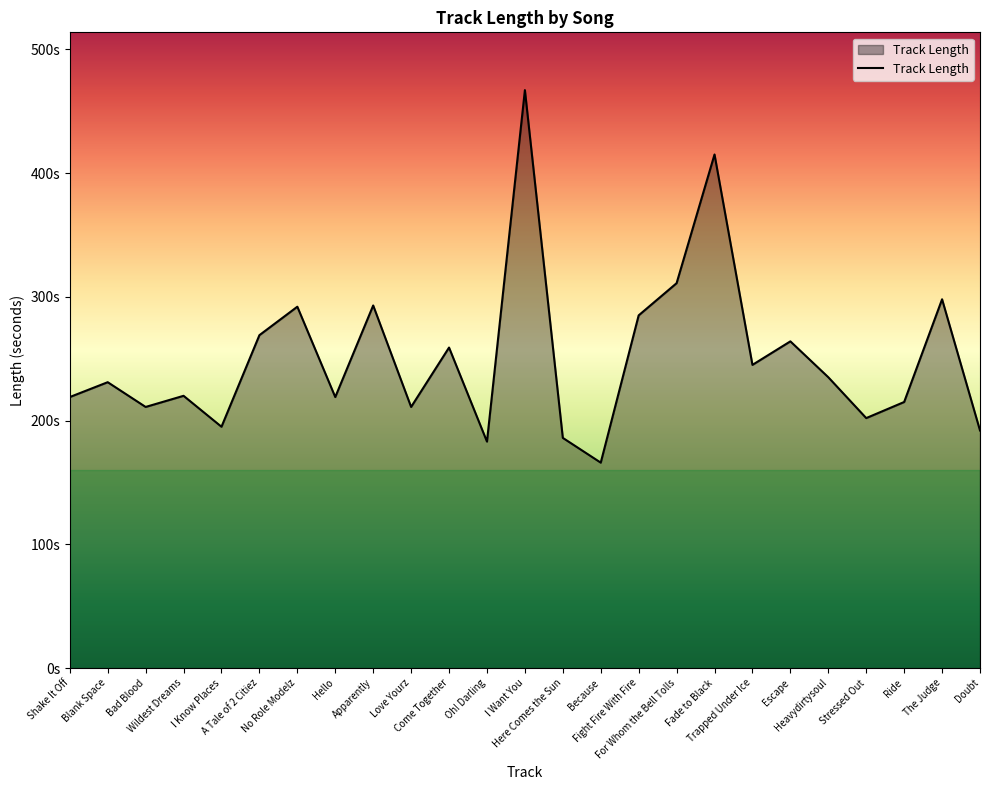

List the labels in order of value, largest first.

I Want You, Fade to Black, For Whom the Bell Tolls, The Judge, Apparently, No Role Modelz, Fight Fire With Fire, A Tale of 2 Citiez, Escape, Come Together, Trapped Under Ice, Heavydirtysoul, Blank Space, Wildest Dreams, Shake It Off, Hello, Ride, Bad Blood, Love Yourz, Stressed Out, I Know Places, Doubt, Here Comes the Sun, Oh! Darling, Because